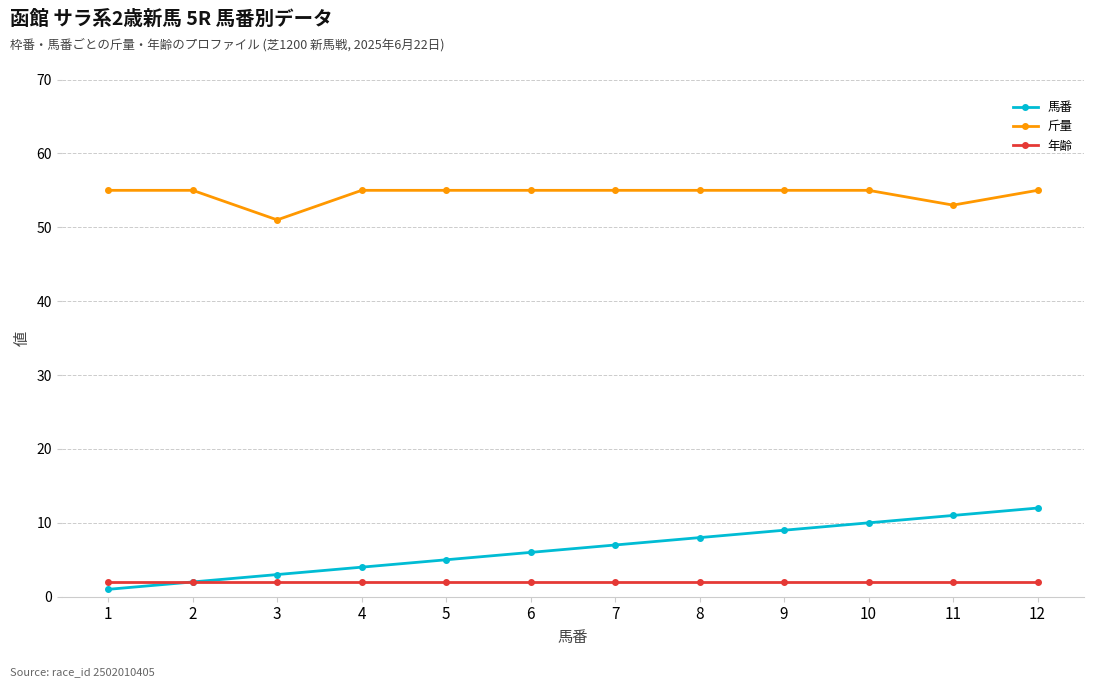

List the labels in order of 馬番 value, largest first.

12, 11, 10, 9, 8, 7, 6, 5, 4, 3, 2, 1